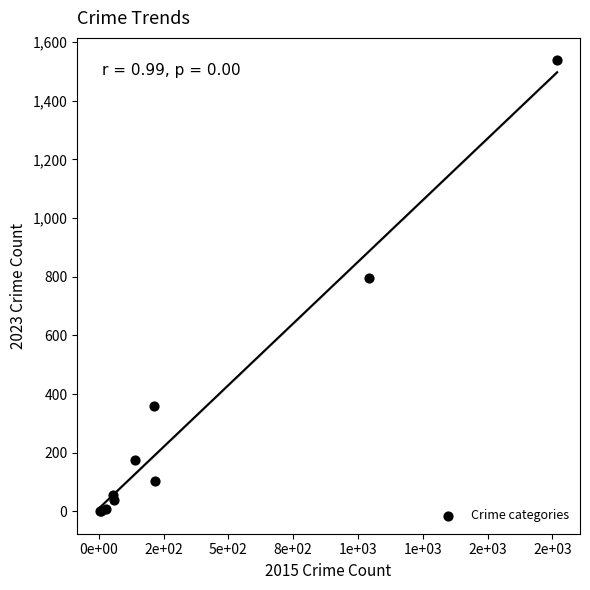

What Y value in the scatter plot is closest to 769?

797